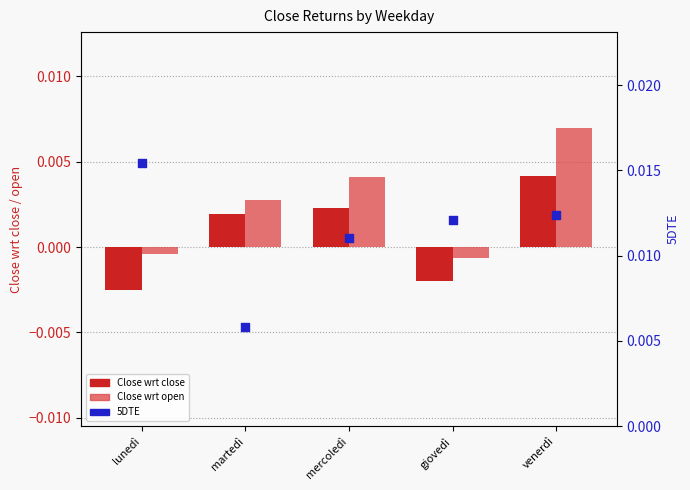

Which series contains the lowest Y value?

Close wrt close